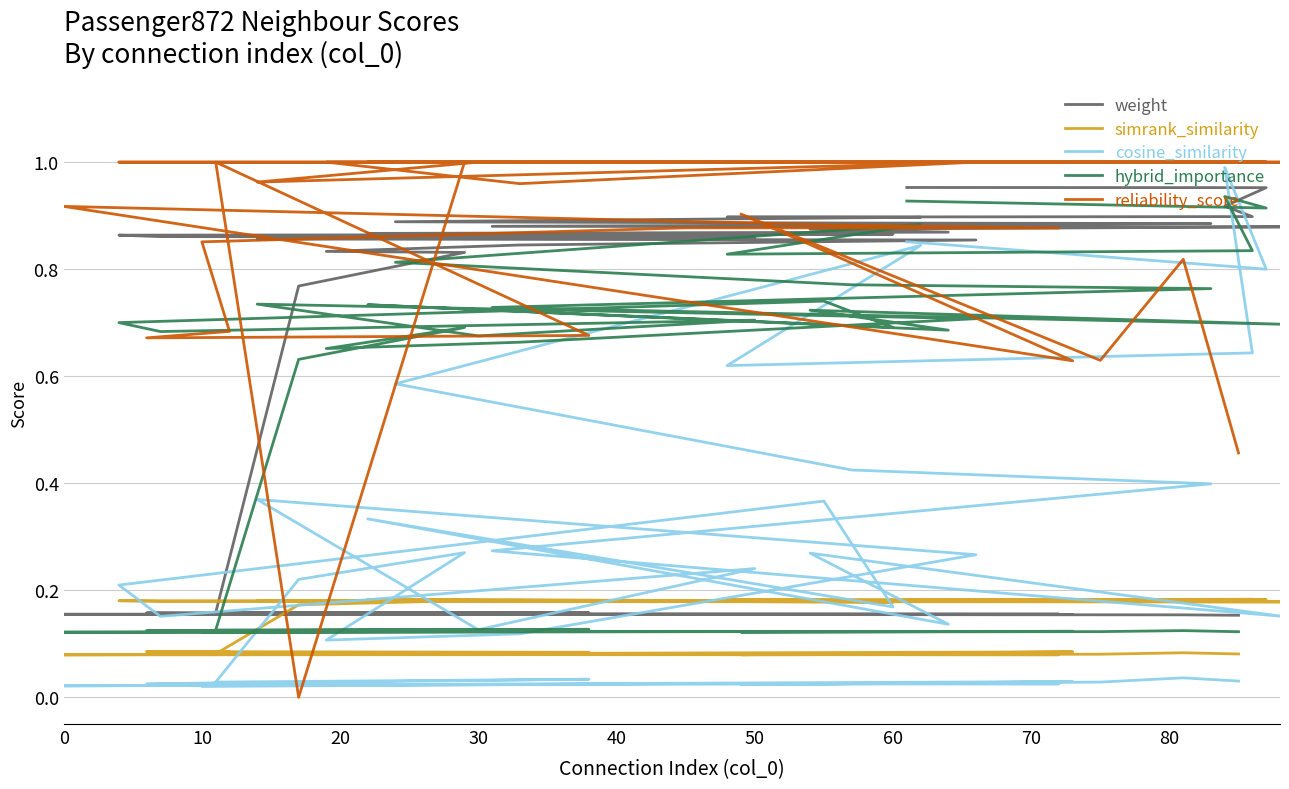

Reading right to left, list all the values displayed in this chart.

weight: 0.2	0.2	0.2	0.2	0.2	0.2	0.2	0.2	0.2	0.2	0.2	0.2	0.2	0.2	0.8	0.8	0.8	0.8	0.9	0.9	0.9	0.9	0.9	0.9	0.9	0.9	0.9	0.9	0.9	0.9	0.9	0.9	0.9	0.9	0.9	0.9	0.9	0.9	1.0	1.0
simrank_similarity: 0.1	0.1	0.1	0.1	0.1	0.1	0.1	0.1	0.1	0.1	0.1	0.1	0.1	0.1	0.2	0.2	0.2	0.2	0.2	0.2	0.2	0.2	0.2	0.2	0.2	0.2	0.2	0.2	0.2	0.2	0.2	0.2	0.2	0.2	0.2	0.2	0.2	0.2	0.2	0.2
cosine_similarity: 0.0	0.0	0.0	0.0	0.0	0.0	0.0	0.0	0.0	0.0	0.0	0.0	0.0	0.0	0.2	0.3	0.1	0.1	0.3	0.4	0.1	0.2	0.2	0.2	0.4	0.2	0.3	0.1	0.3	0.2	0.3	0.4	0.4	0.6	0.8	0.6	0.6	1.0	0.8	0.9
hybrid_importance: 0.1	0.1	0.1	0.1	0.1	0.1	0.1	0.1	0.1	0.1	0.1	0.1	0.1	0.1	0.6	0.7	0.7	0.7	0.7	0.7	0.7	0.7	0.7	0.7	0.7	0.7	0.7	0.7	0.7	0.7	0.7	0.8	0.8	0.8	0.9	0.8	0.8	0.9	0.9	0.9
reliability_score: 0.5	0.8	0.6	0.9	0.6	0.9	0.9	0.9	0.9	0.9	0.7	0.7	0.7	1.0	0.0	1.0	1.0	1.0	1.0	1.0	1.0	1.0	1.0	1.0	1.0	1.0	1.0	1.0	1.0	1.0	1.0	1.0	1.0	1.0	1.0	1.0	1.0	1.0	1.0	1.0